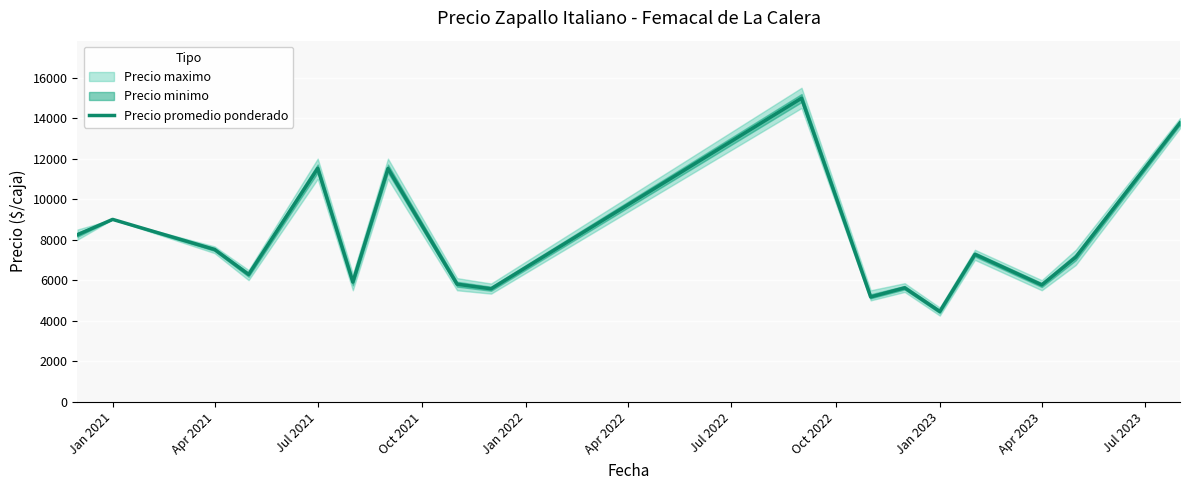

Does the chart display data point markers on the line(s)?

No